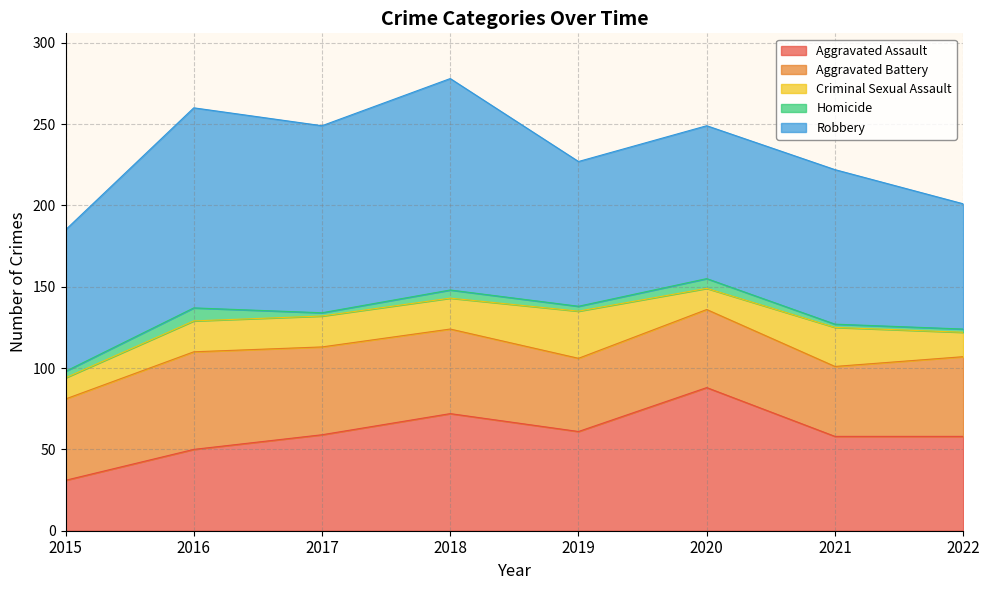

Is the value of Aggravated Assault at 2021 greater than the value of Aggravated Battery at 2022?

Yes